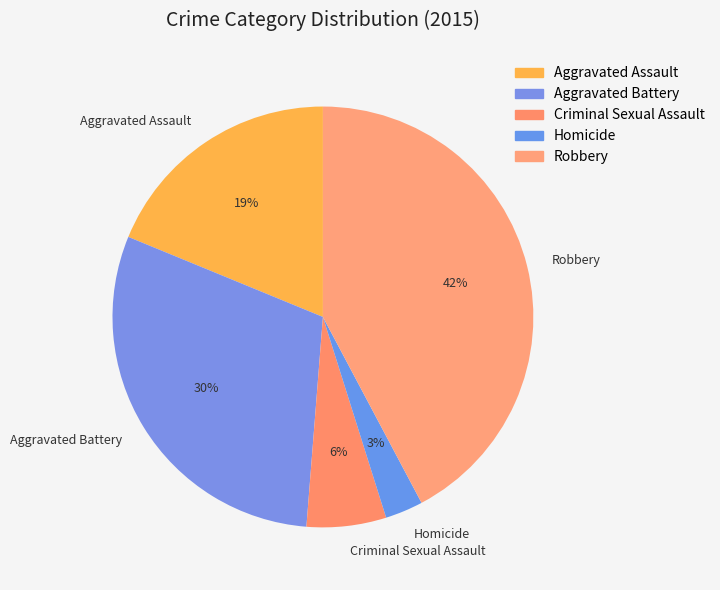

Which has a higher value, Aggravated Battery or Robbery?

Robbery